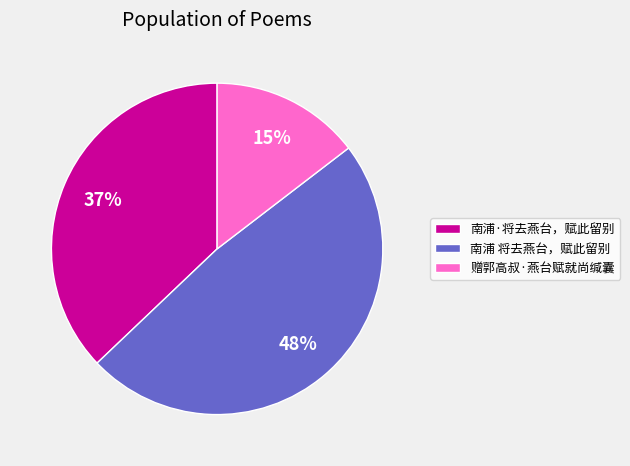

What is the smallest slice in the pie chart?

赠郭高叔·燕台赋就尚缄囊